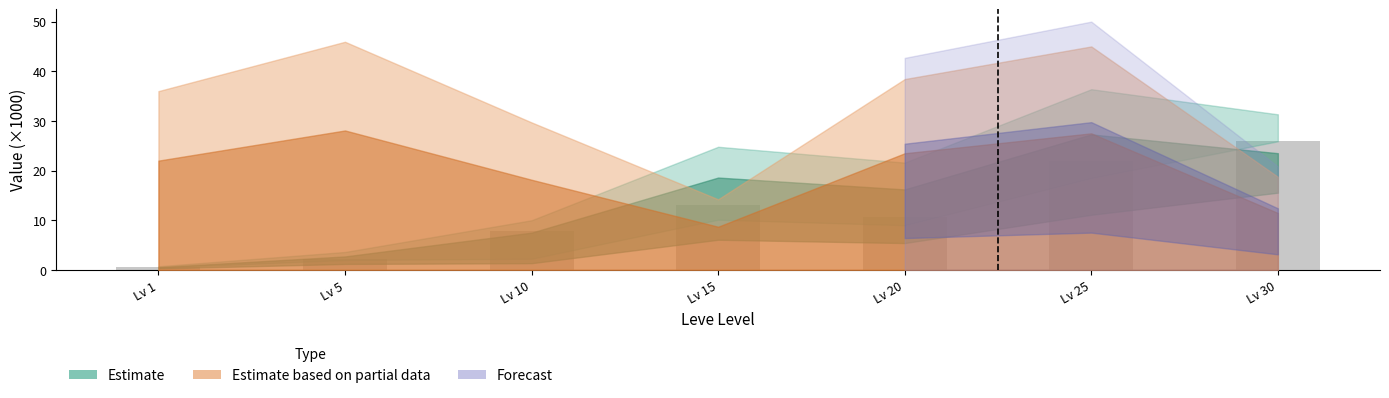

At which label is the value closest to 13?

Lv 15